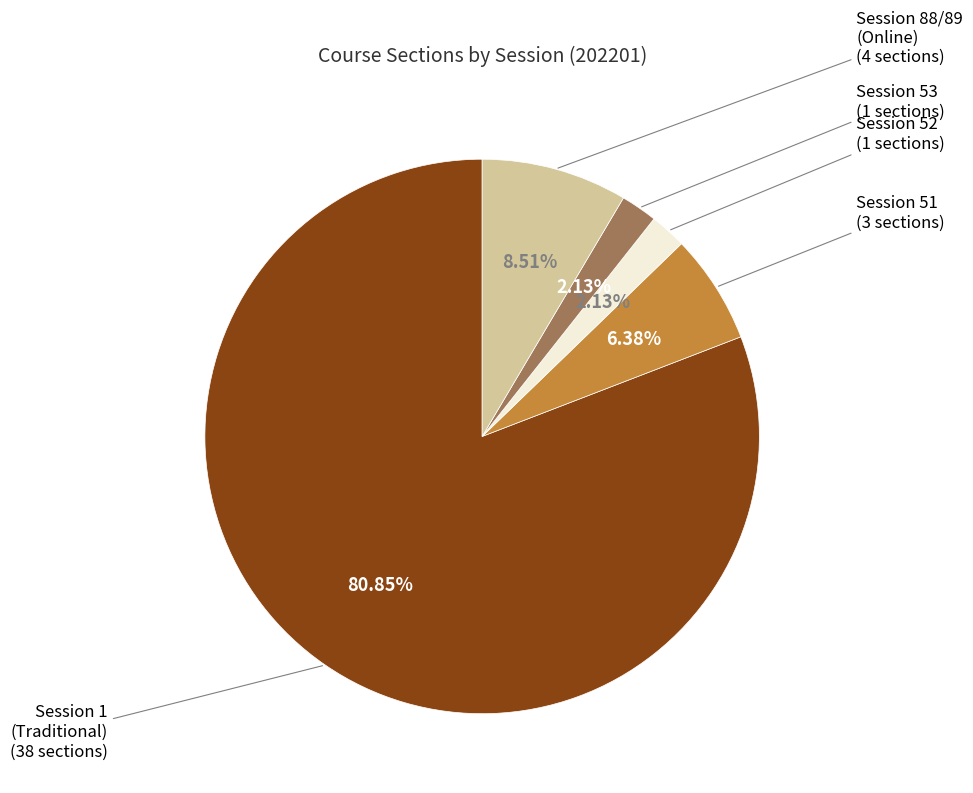

Does any single category account for the majority?

Yes